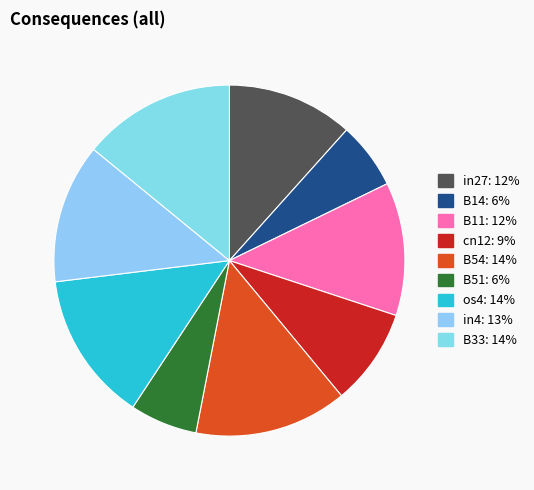

Does B51 account for over 50% of the chart?

No